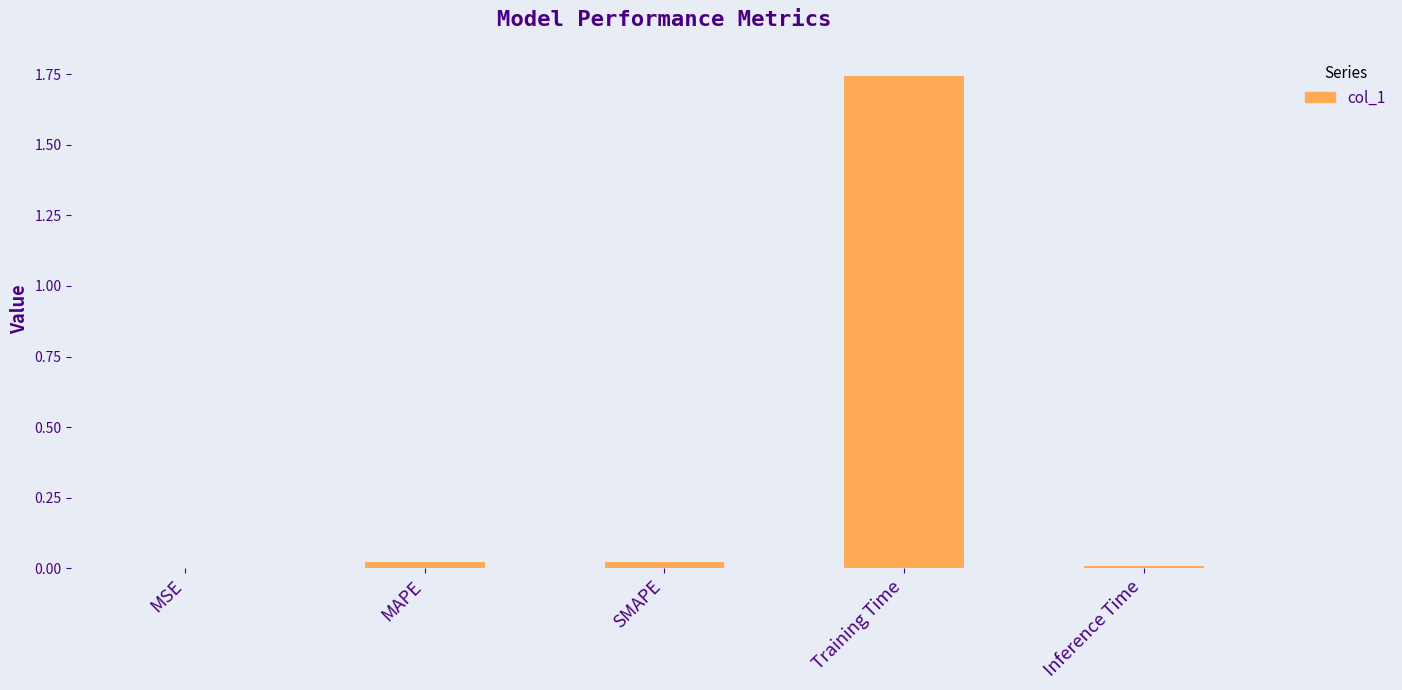

The value at Training Time is 2.4. True or false?

False